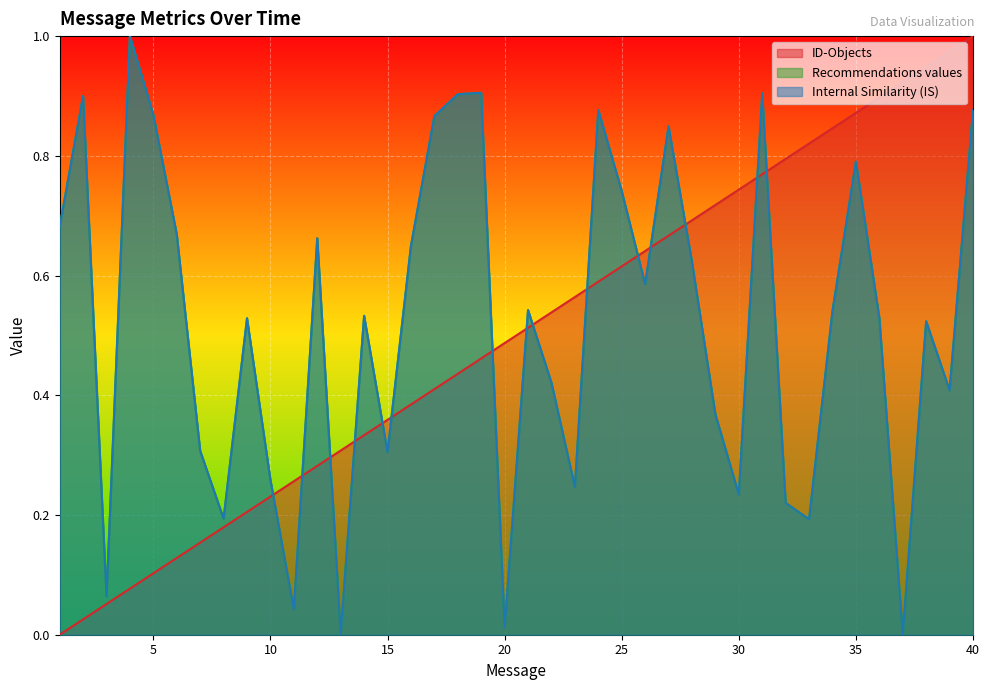

How many positive values does the Internal Similarity (IS) series have?

39